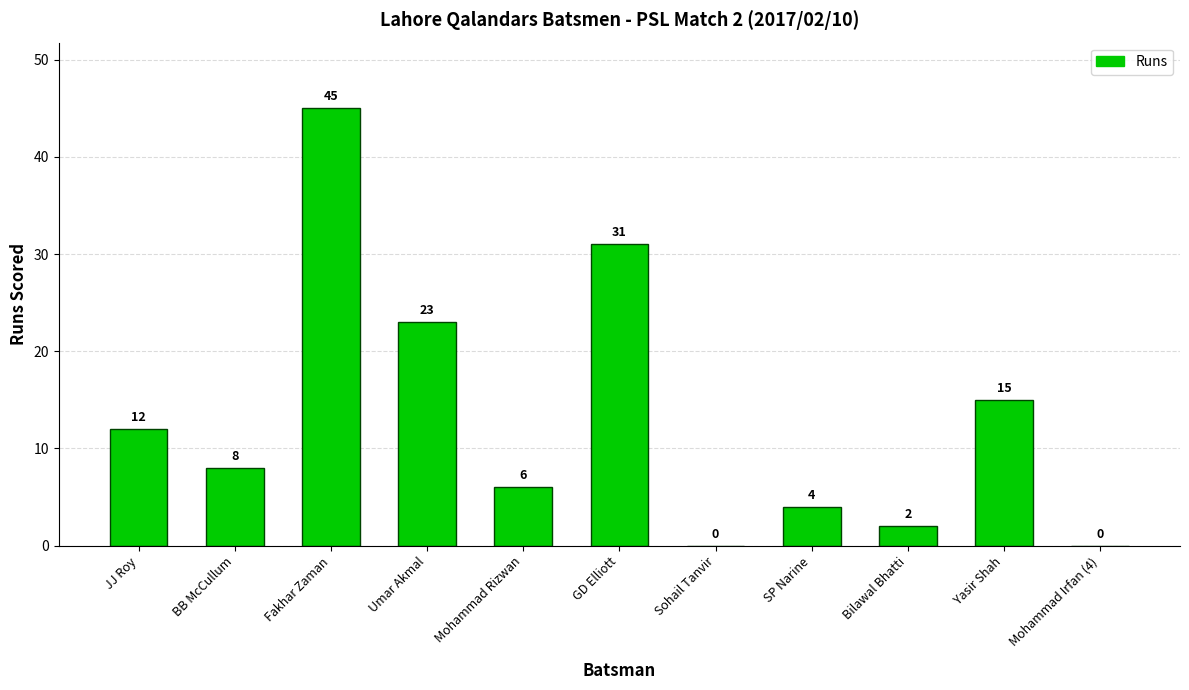

What value does the data have at BB McCullum, to the nearest 10?

10